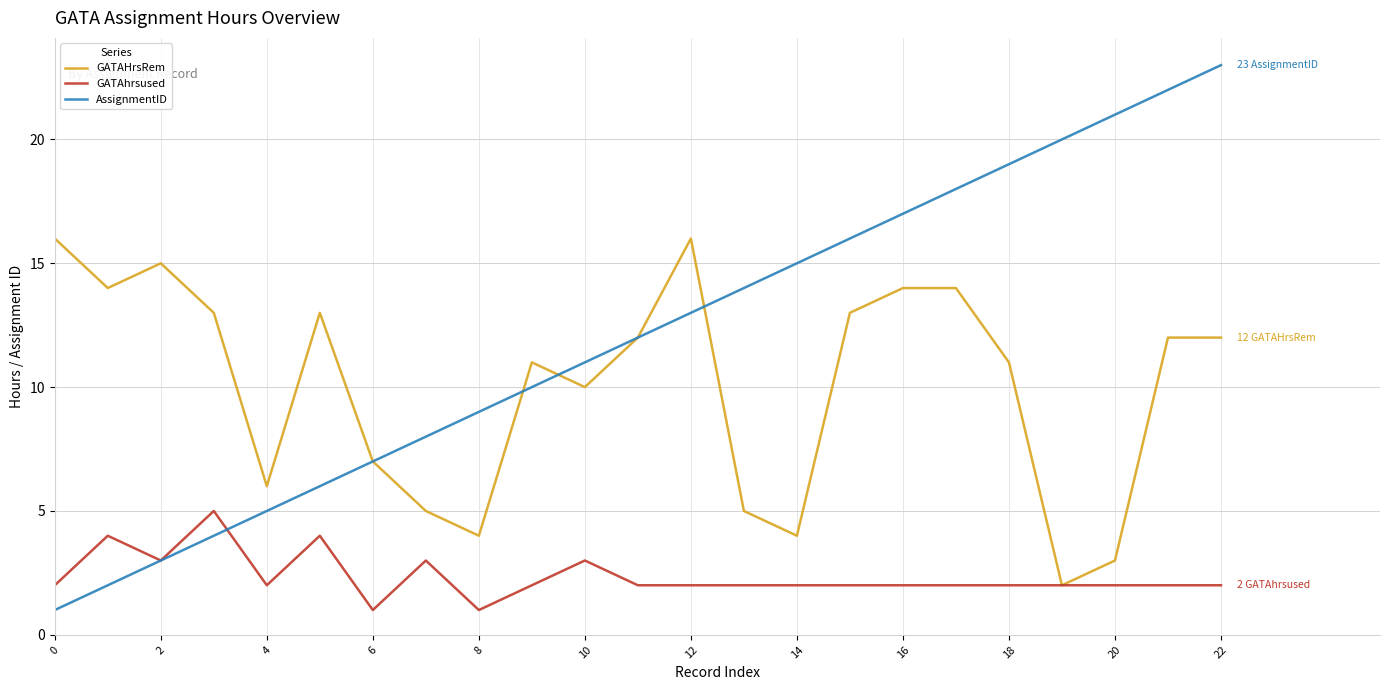

What is the maximum value for GATAHrsRem?

16